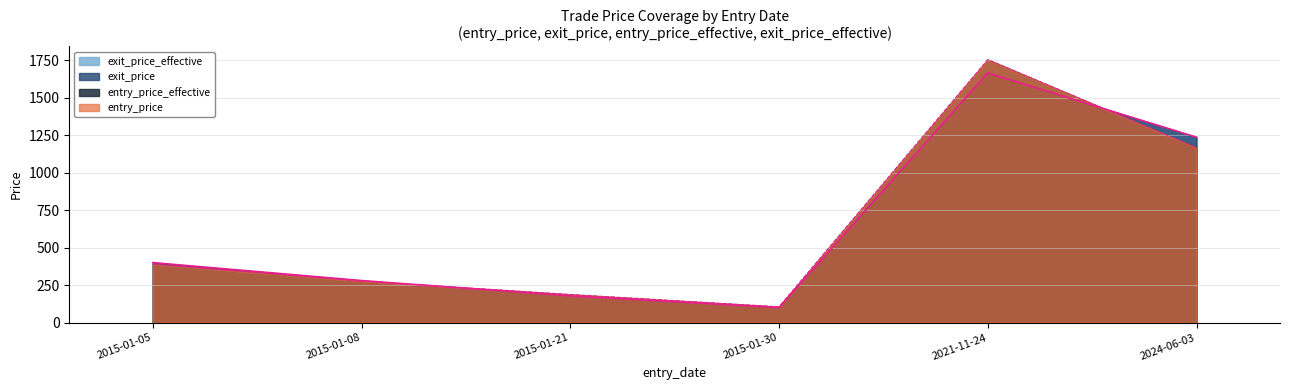

What is the label of the 1st point from the right?

2024-06-03